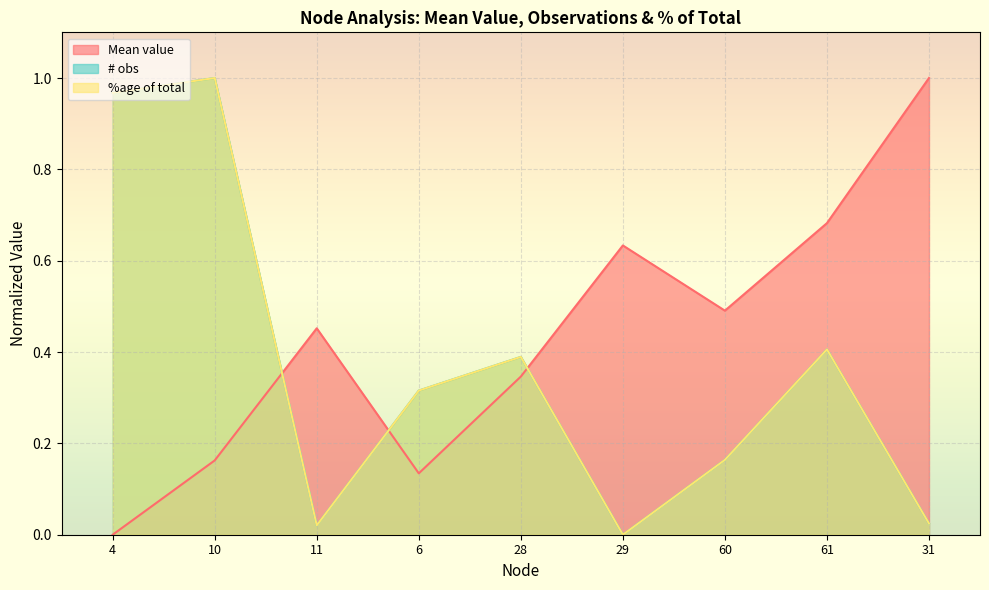

At which category is the sum across all series the highest?

10